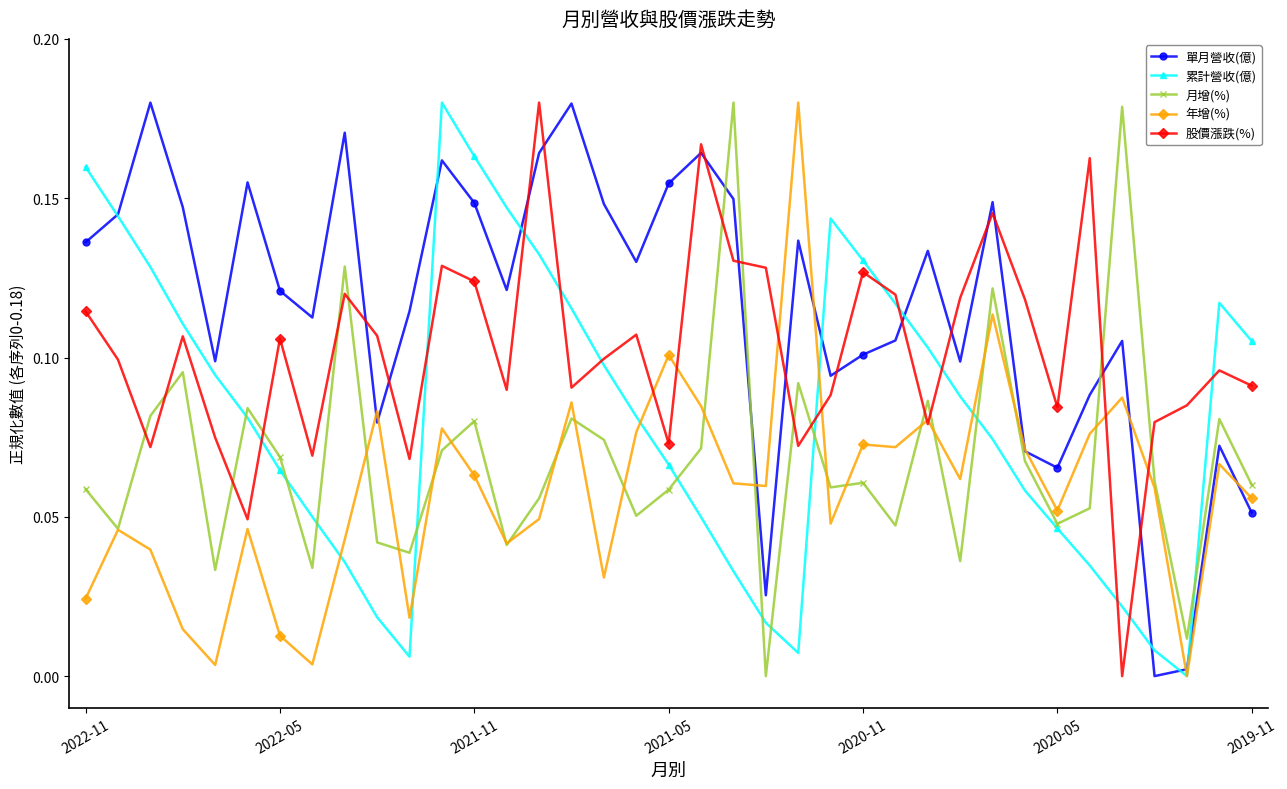

True or false: 股價漲跌(%) has more than 2 points higher than both neighbors.

True